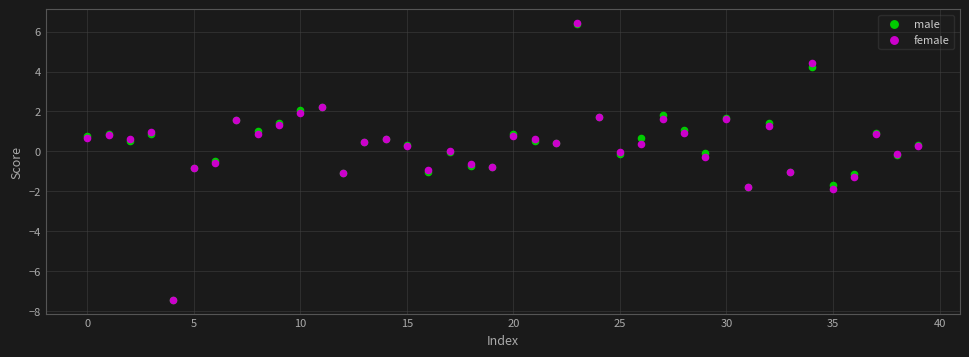

What are all the series names shown in the legend?

male, female